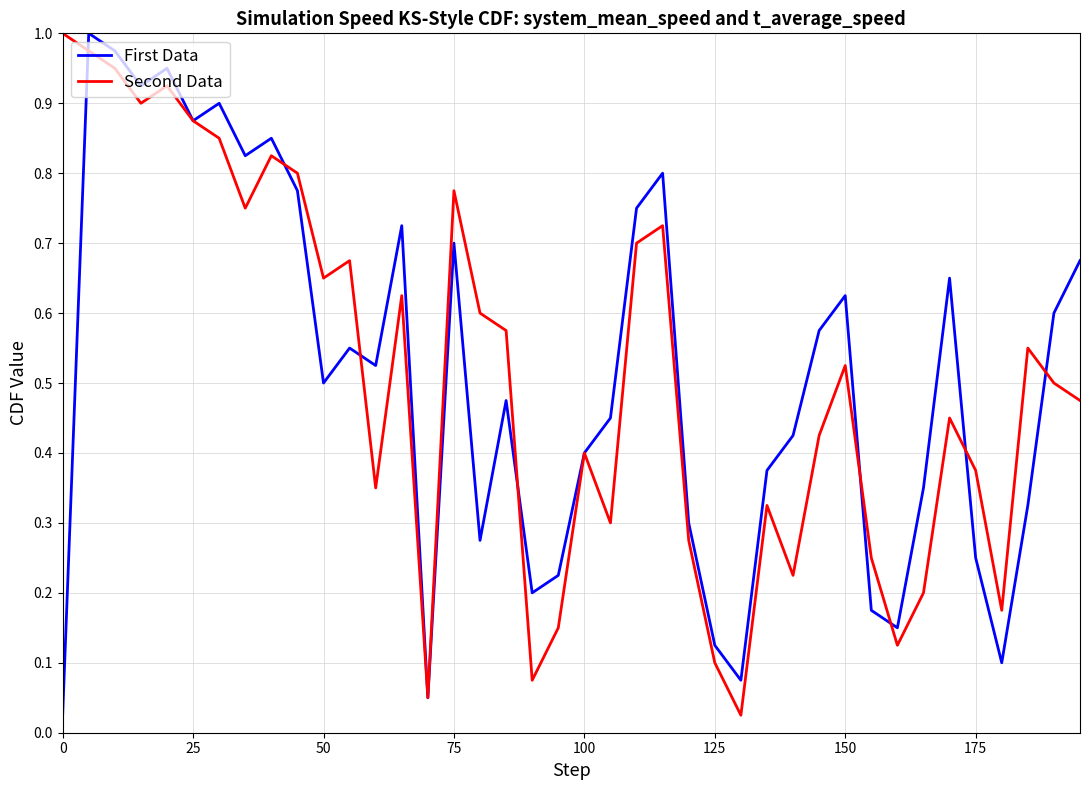

How many series are shown in this chart?

2